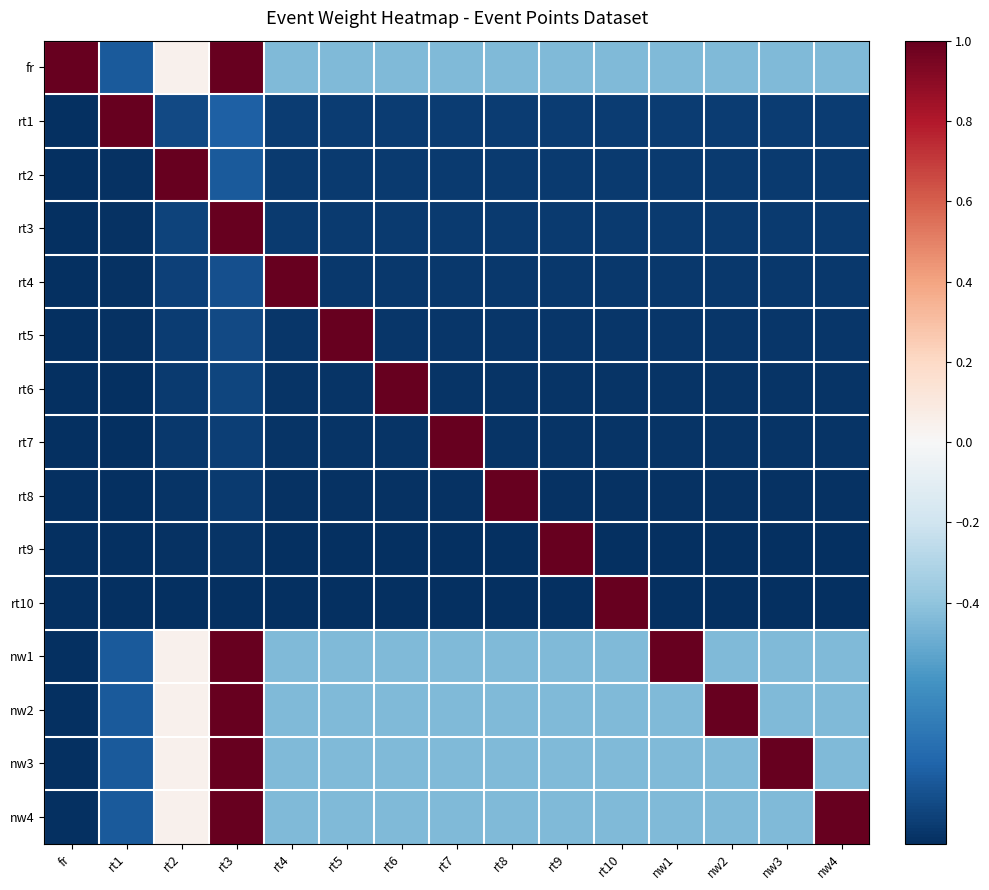

What is the greatest value displayed?

1.0